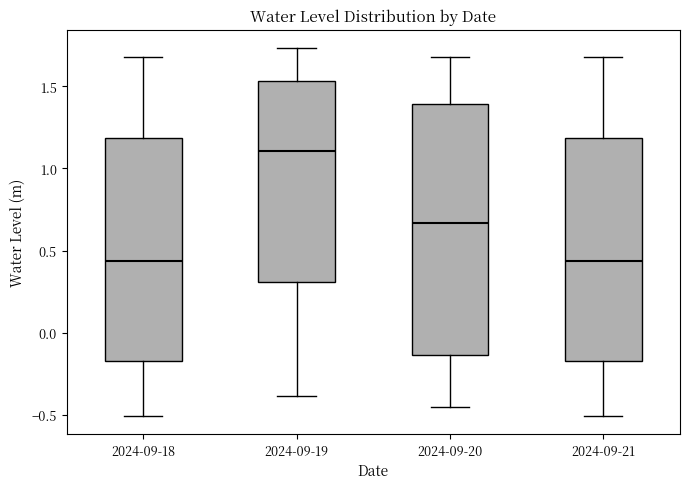

Which box is the tallest, from its lower edge to its upper edge?

2024-09-20